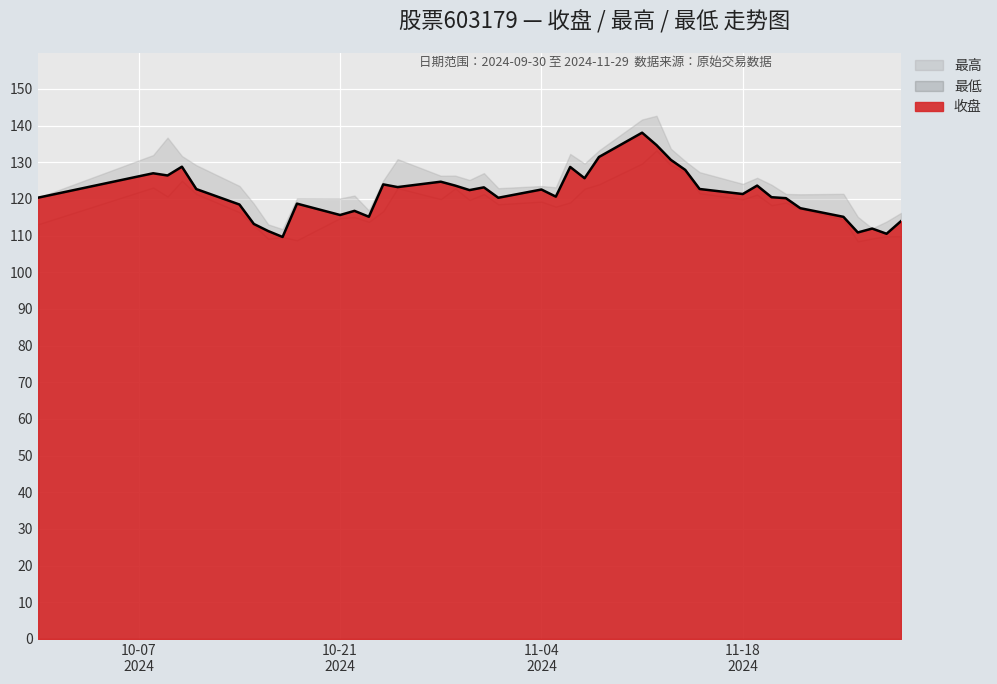

Reading left to right, what are all the values shown in this chart?

收盘: 120.3	127.0	126.4	128.8	122.7	118.5	113.2	111.2	109.6	118.7	115.6	116.8	115.1	124.0	123.2	124.7	123.6	122.4	123.2	120.3	122.6	120.6	128.7	125.7	131.4	138.1	134.7	130.7	127.9	122.7	121.3	123.6	120.5	120.2	117.5	115.1	110.9	111.9	110.5	113.9
最高: 120.3	132.0	136.7	131.7	129.2	123.5	118.7	113.1	111.8	120.2	120.1	120.9	116.8	125.0	130.8	126.3	126.4	125.2	127.0	122.9	123.5	123.2	132.3	129.7	133.2	141.7	142.7	133.7	130.3	127.3	124.1	125.8	123.9	121.4	121.3	121.4	115.1	112.0	113.8	116.2
最低: 113.1	123.1	120.7	125.0	121.4	116.4	112.8	109.2	109.6	108.8	114.8	115.1	113.8	116.7	123.0	120.0	122.9	119.7	121.3	118.5	119.3	117.9	119.1	122.8	124.0	129.7	133.3	129.2	127.3	121.6	119.9	121.2	118.3	119.0	117.3	114.4	108.5	109.2	109.8	109.8